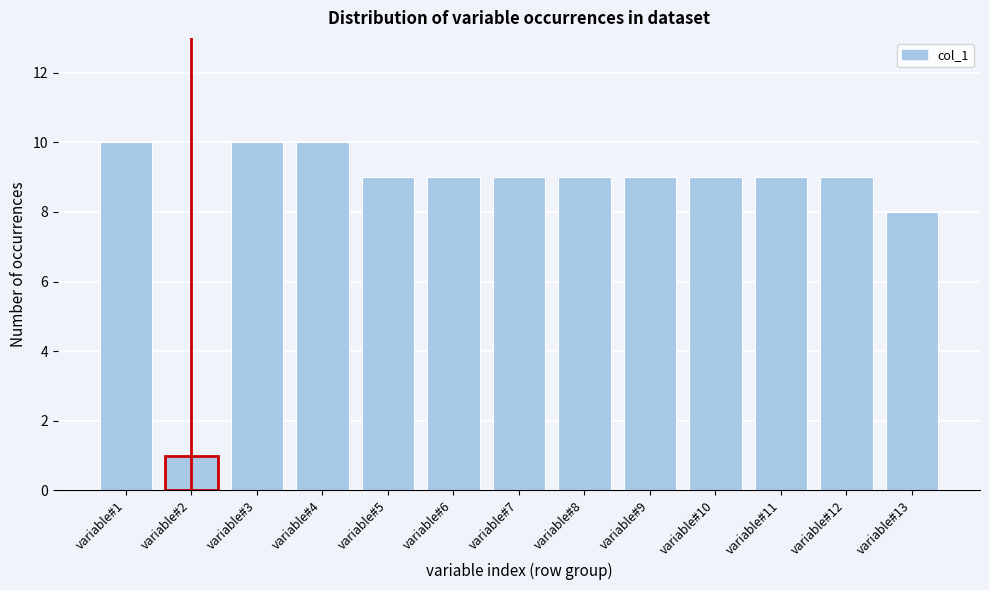

Reading left to right, extract all data points from this chart.

10	1	10	10	9	9	9	9	9	9	9	9	8